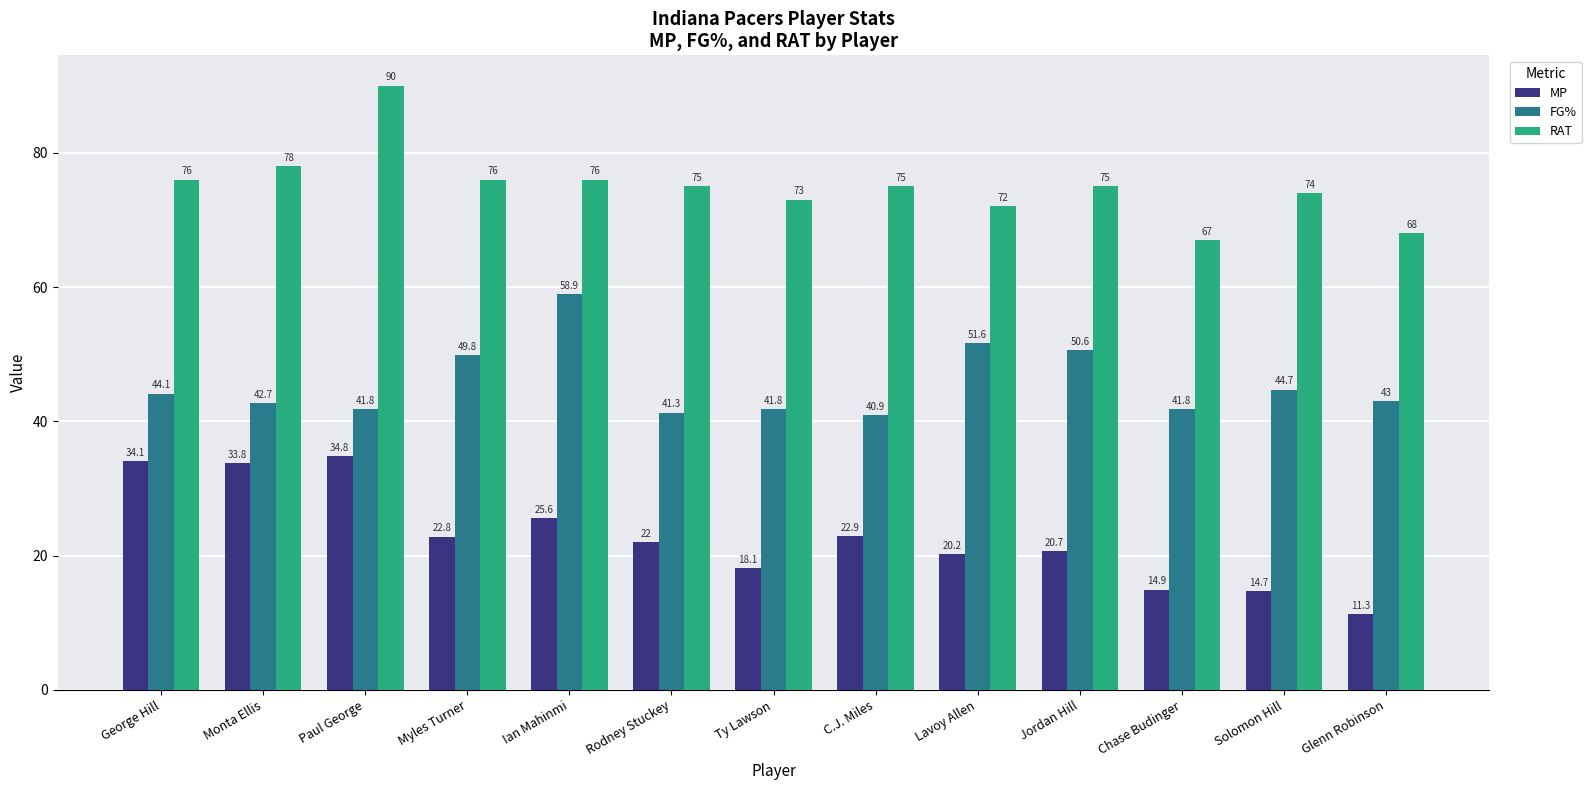

Reading left to right, extract all data points from this chart.

MP: George Hill=34.1	Monta Ellis=33.8	Paul George=34.8	Myles Turner=22.8	Ian Mahinmi=25.6	Rodney Stuckey=22.0	Ty Lawson=18.1	C.J. Miles=22.9	Lavoy Allen=20.2	Jordan Hill=20.7	Chase Budinger=14.9	Solomon Hill=14.7	Glenn Robinson=11.3
FG%: George Hill=44.1	Monta Ellis=42.7	Paul George=41.8	Myles Turner=49.8	Ian Mahinmi=58.9	Rodney Stuckey=41.3	Ty Lawson=41.8	C.J. Miles=40.9	Lavoy Allen=51.6	Jordan Hill=50.6	Chase Budinger=41.8	Solomon Hill=44.7	Glenn Robinson=43.0
RAT: George Hill=76.0	Monta Ellis=78.0	Paul George=90.0	Myles Turner=76.0	Ian Mahinmi=76.0	Rodney Stuckey=75.0	Ty Lawson=73.0	C.J. Miles=75.0	Lavoy Allen=72.0	Jordan Hill=75.0	Chase Budinger=67.0	Solomon Hill=74.0	Glenn Robinson=68.0